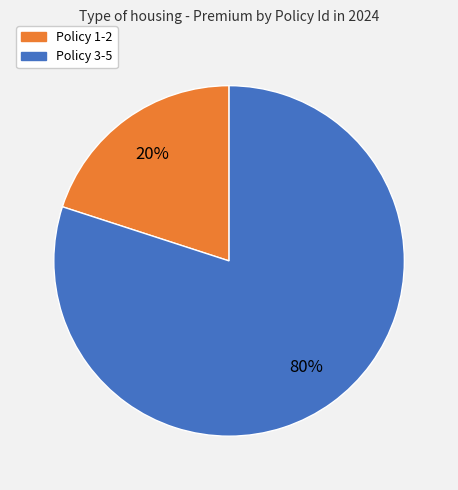

Between Policy 1-2 and Policy 3-5, which is larger?

Policy 3-5